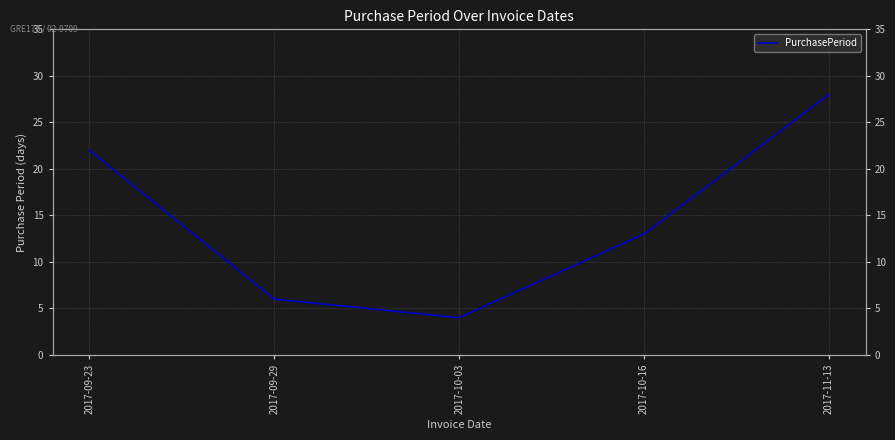

What is the sum of the values at 2017-11-13 and 2017-10-03?

32